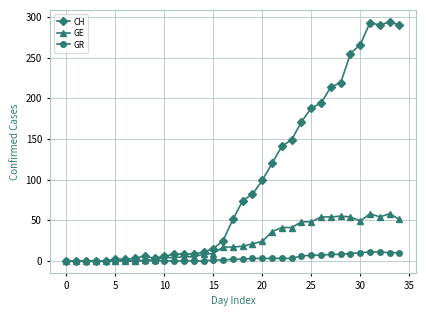

How many categories are shown in the chart?

35